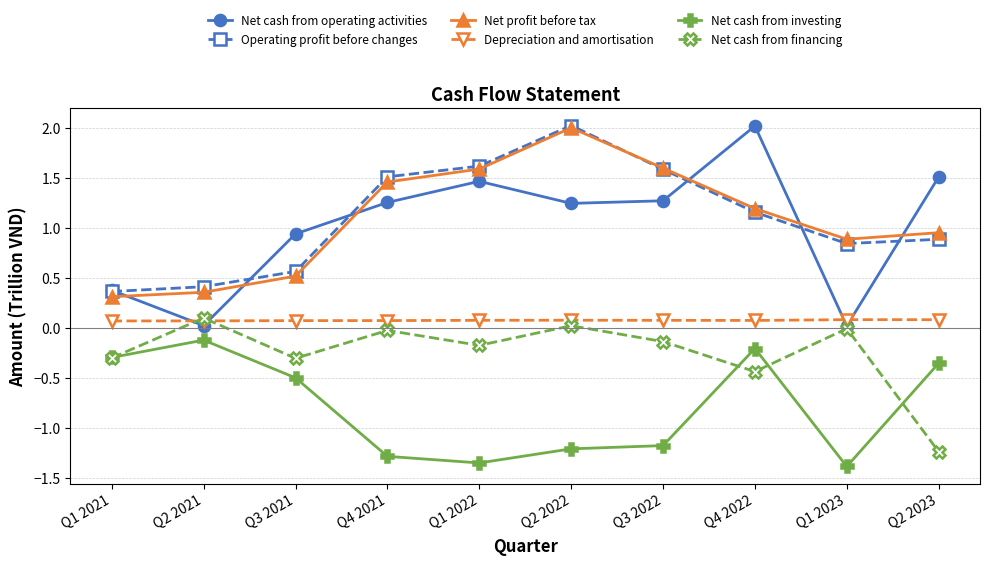

What is the label of the 1st point from the right?

Q2 2023